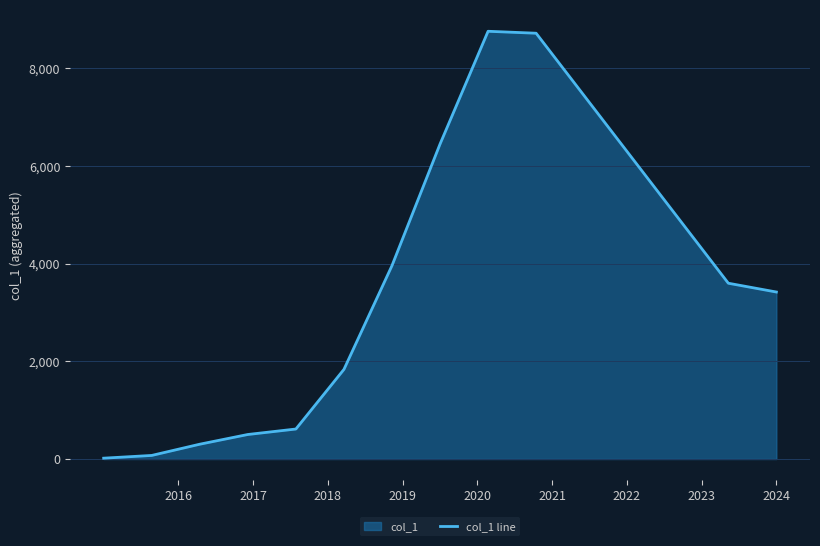

What is the difference between the maximum and second lowest values?

8687